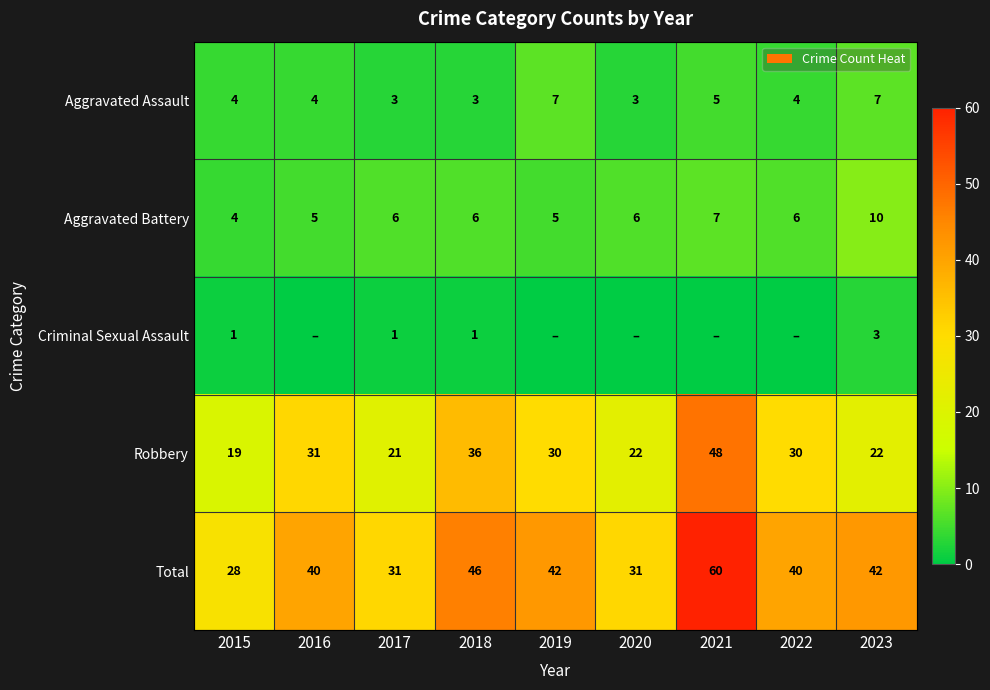

What is the sum of all Aggravated Assault values?

40